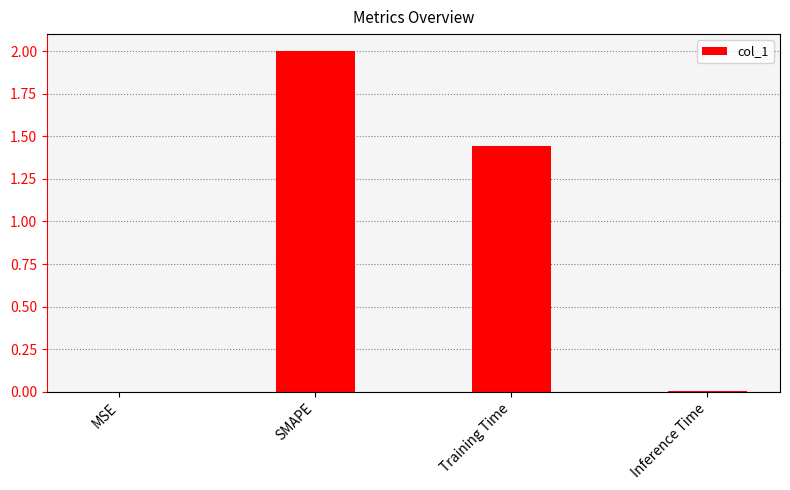

What is the sum of the values at SMAPE and Training Time?

3.4